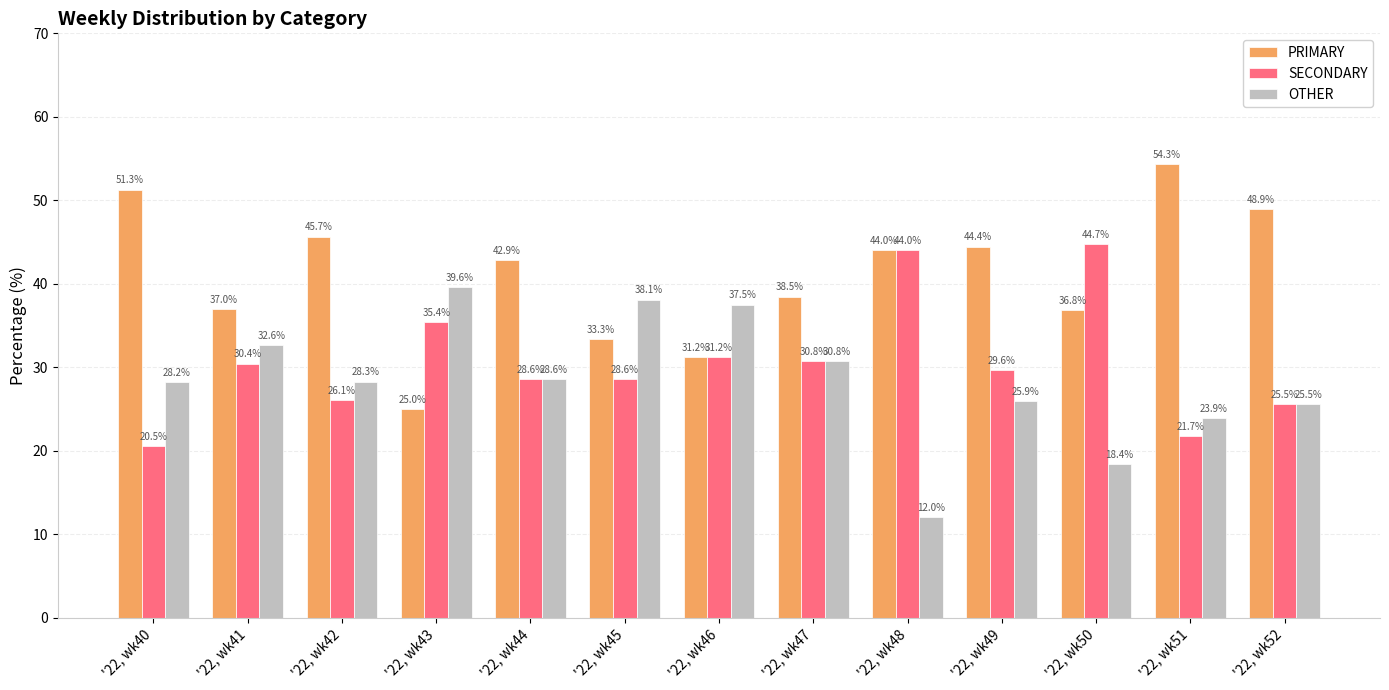

What is the difference between the maximum and minimum values in the SECONDARY series?

24.2